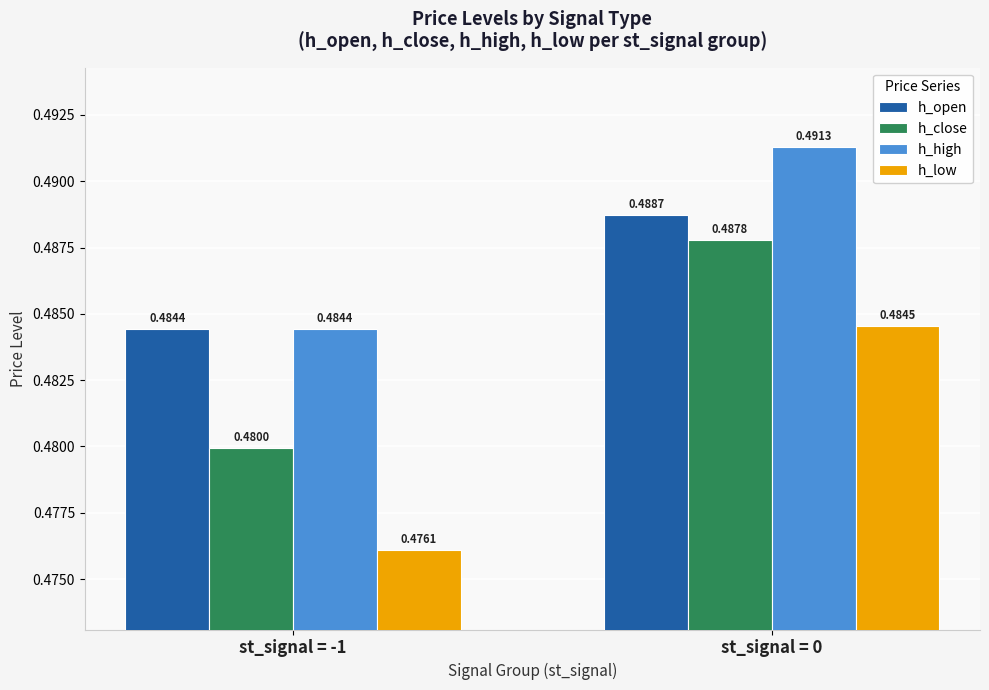

What is the total value across all series at st_signal = 0?

2.0